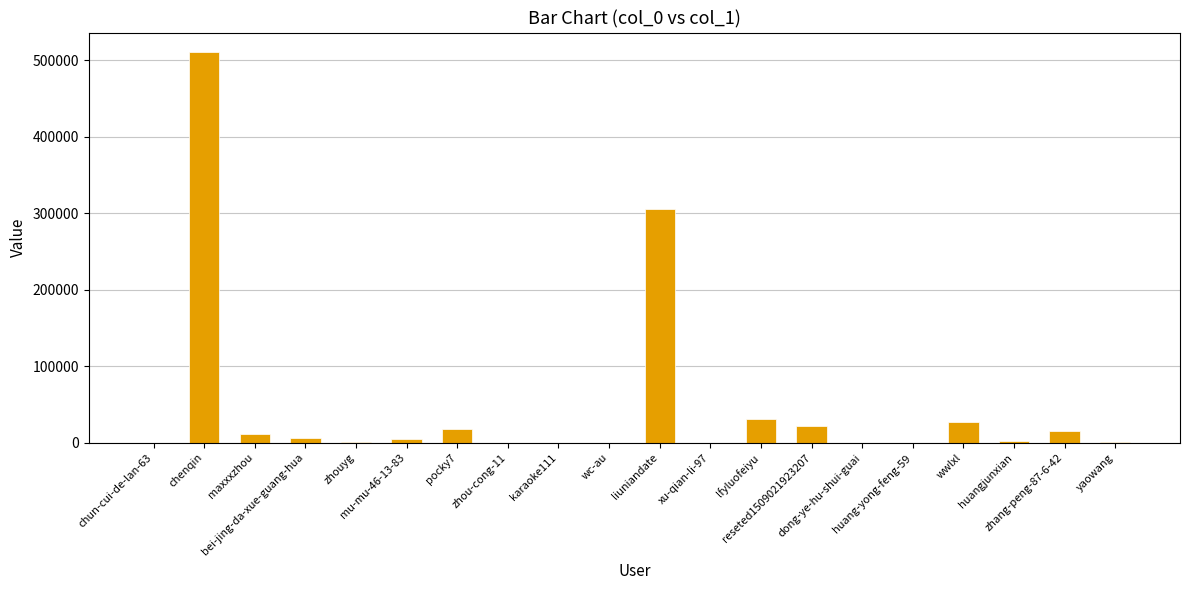

What is the maximum value shown in the chart?

510651